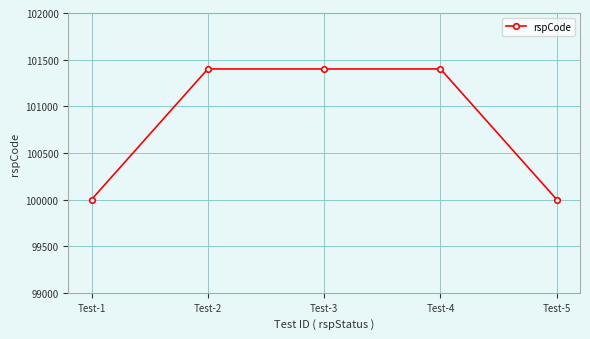

True or false: there are more than 2 points higher than both neighbors.

False